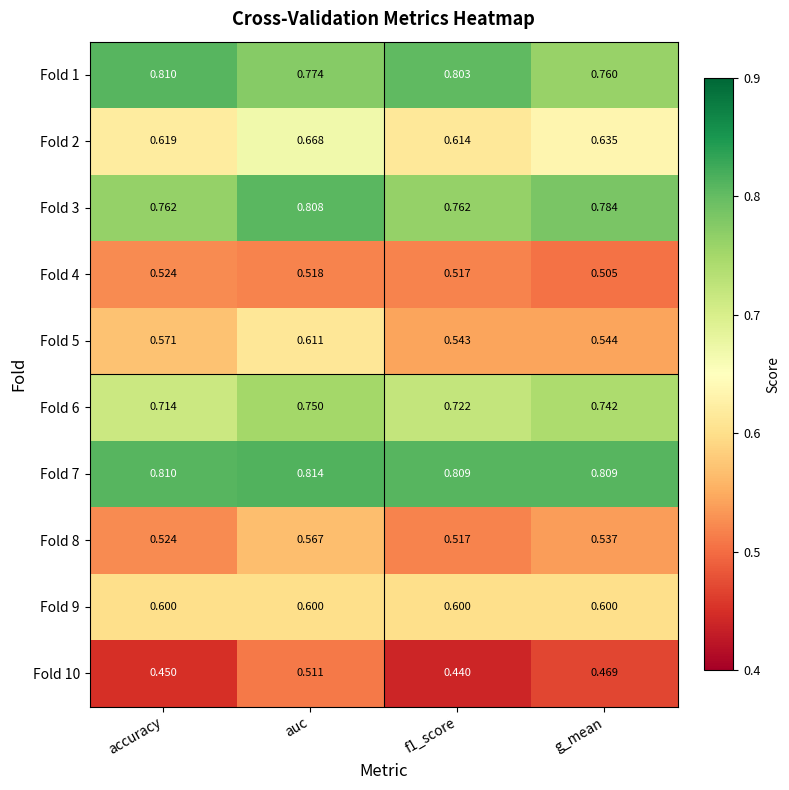

At which label does Fold 4 reach its peak?

accuracy